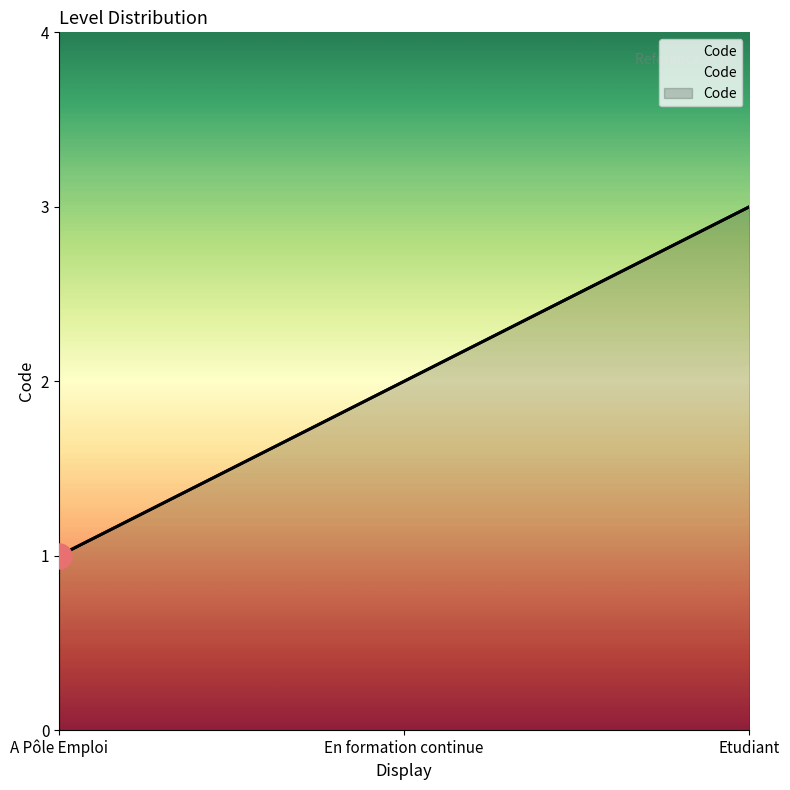

Where is the data nearest to the value 2?

En formation continue